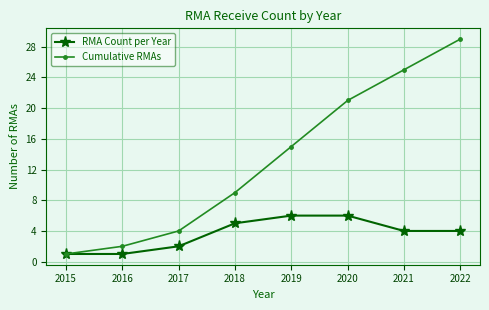

Count the RMA Count per Year values in the range 2 to 6.

6